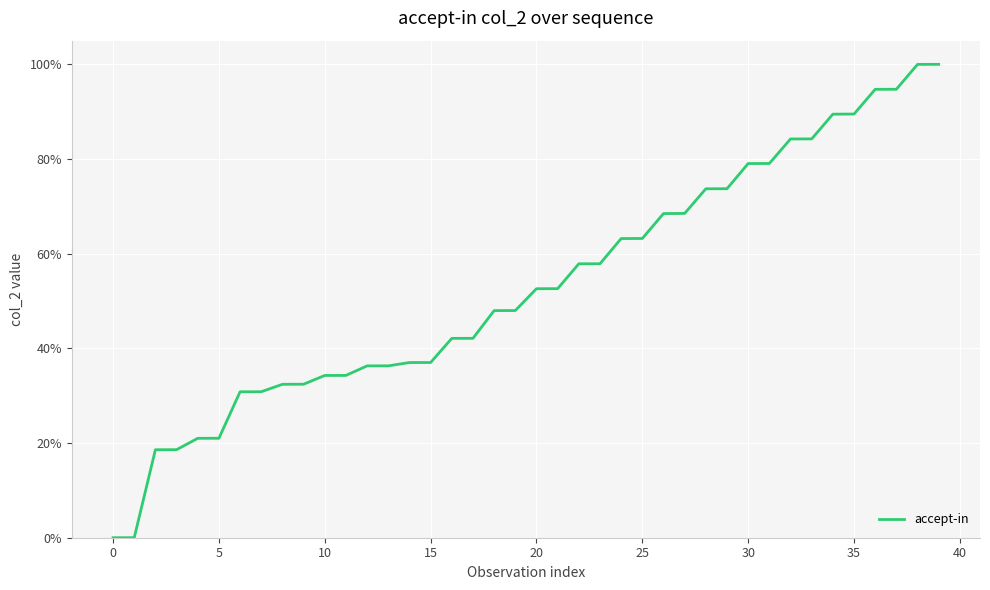

What is the difference between the maximum and minimum values?

100.0